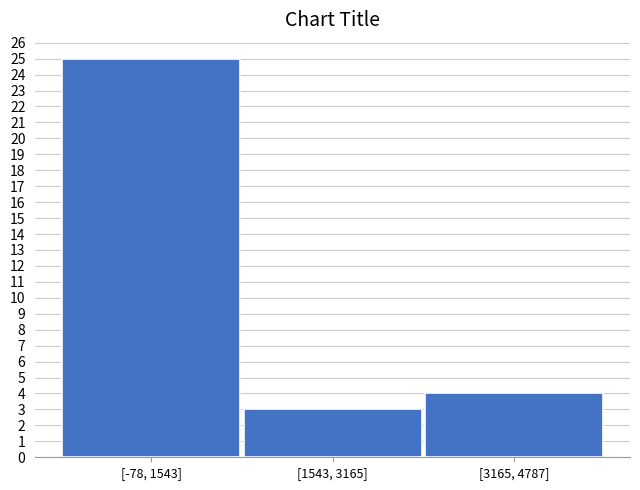

Reading left to right, extract all data points from this chart.

25	3	4